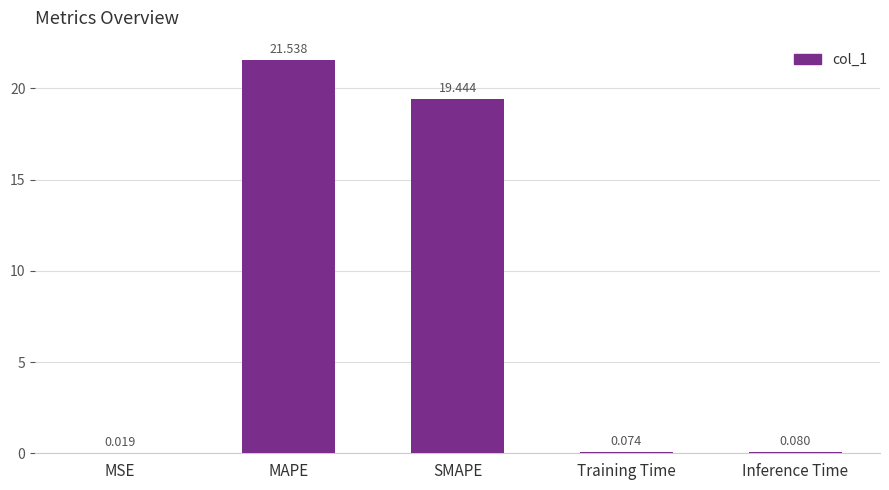

What is the average value?

8.2